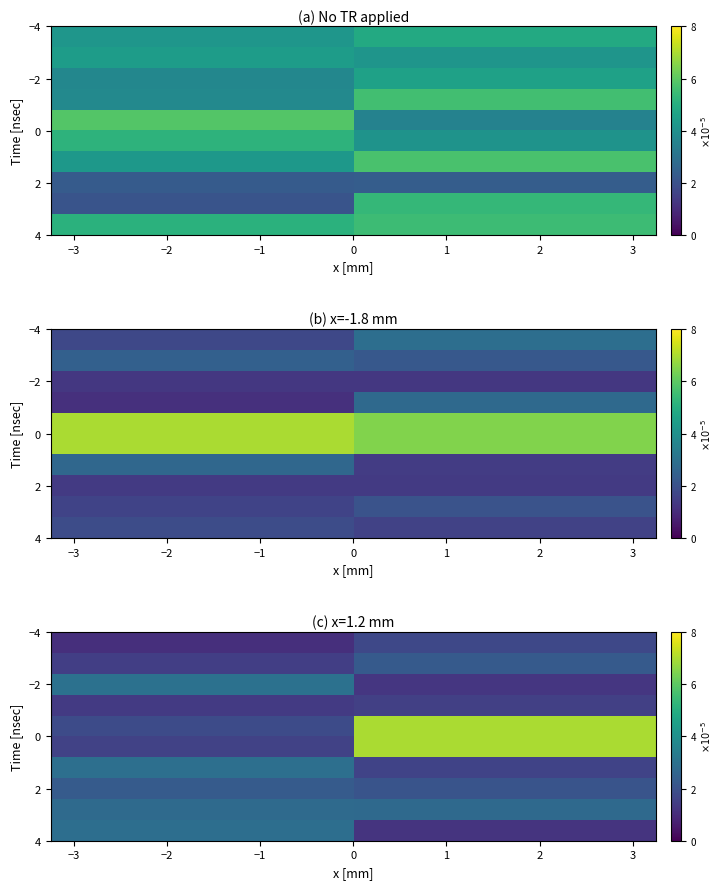

Which category has the lowest value across all series?

−3